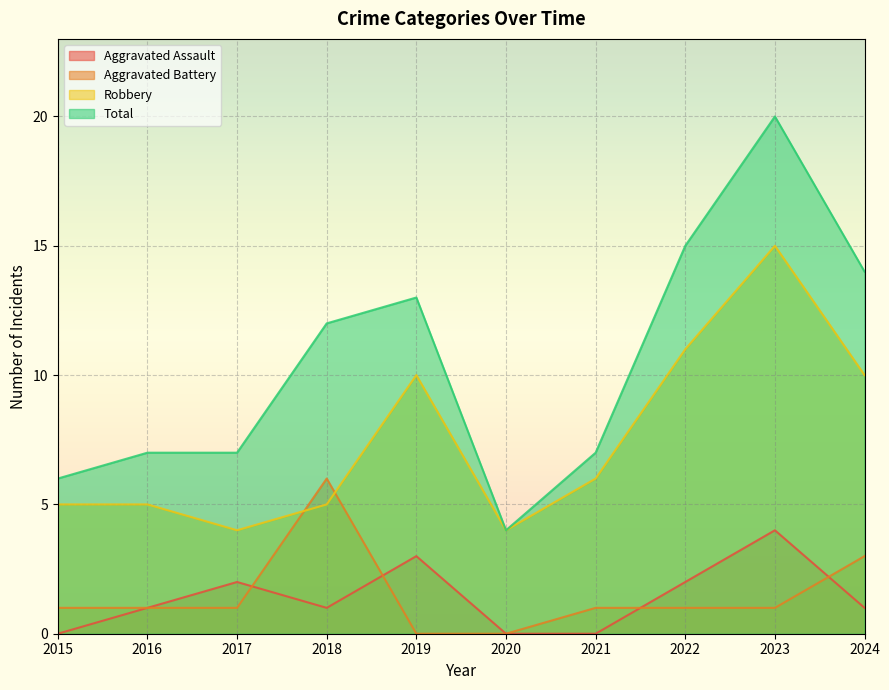

Rank the series by their maximum value, from lowest to highest.

Aggravated Assault, Aggravated Battery, Robbery, Total